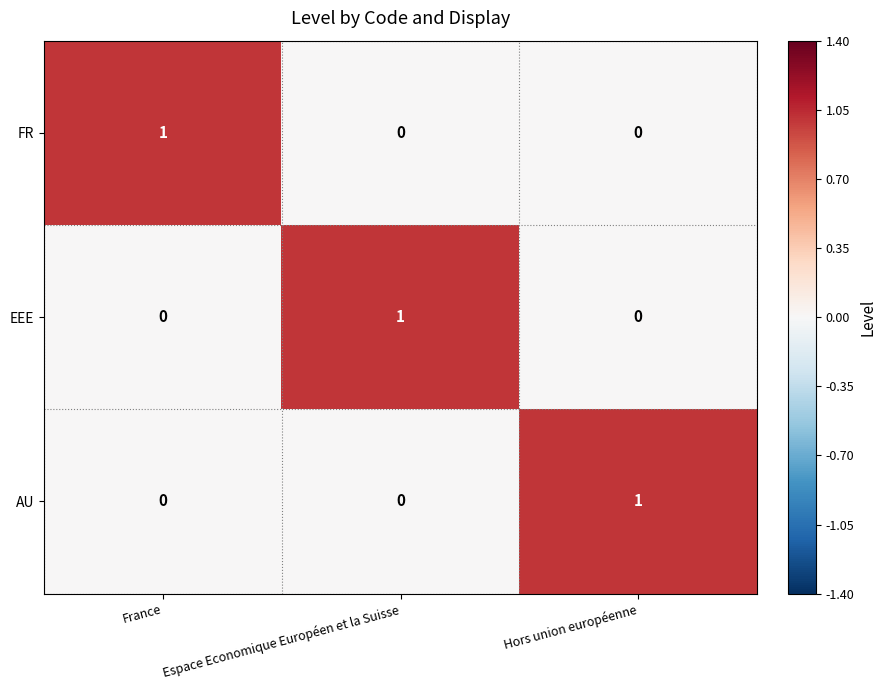

Which category has the highest value in the FR series?

France